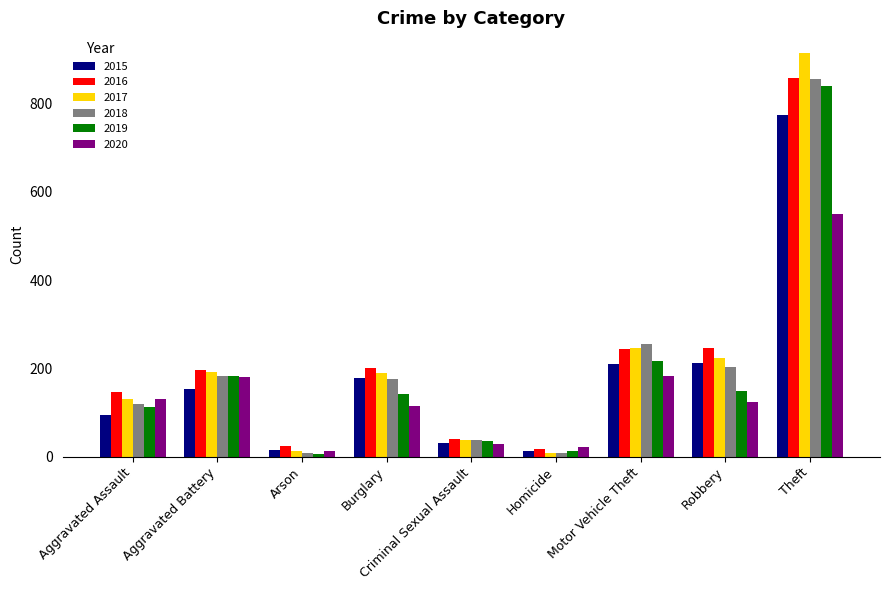

Is it true that 2017 equals 537 at Theft?

False